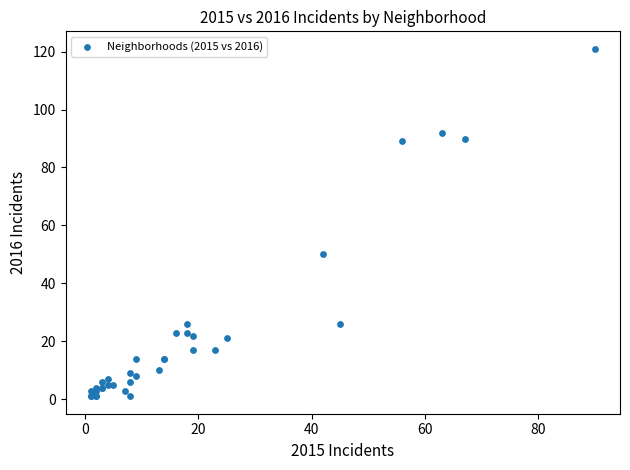

What Y value in the scatter plot is closest to 61?

50